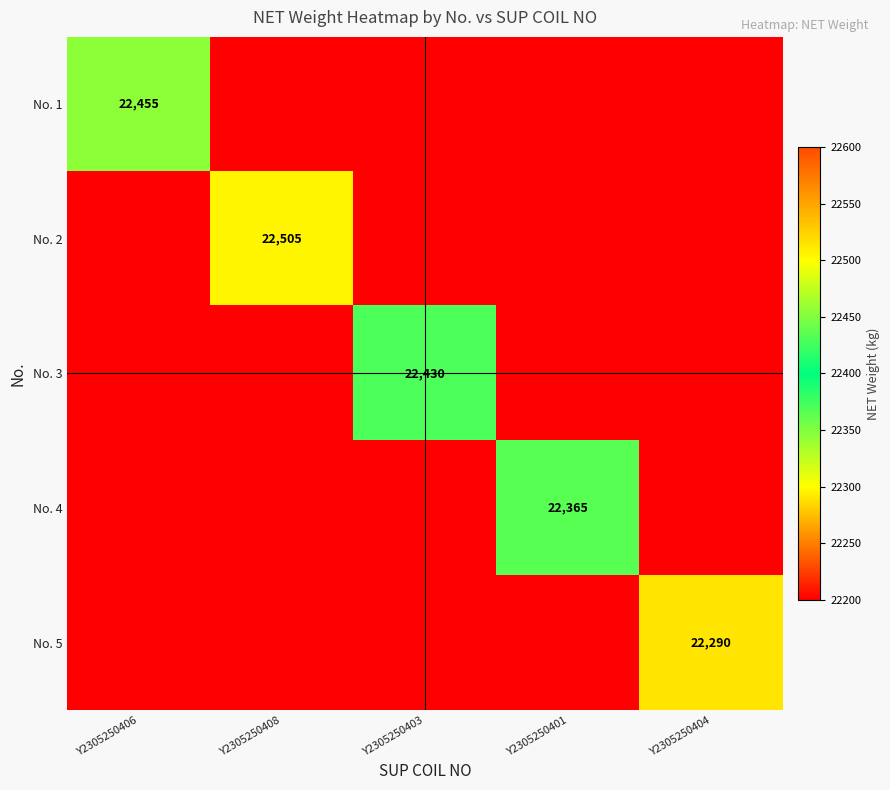

The value of No. 4 at Y2305250401 is 7686. True or false?

False